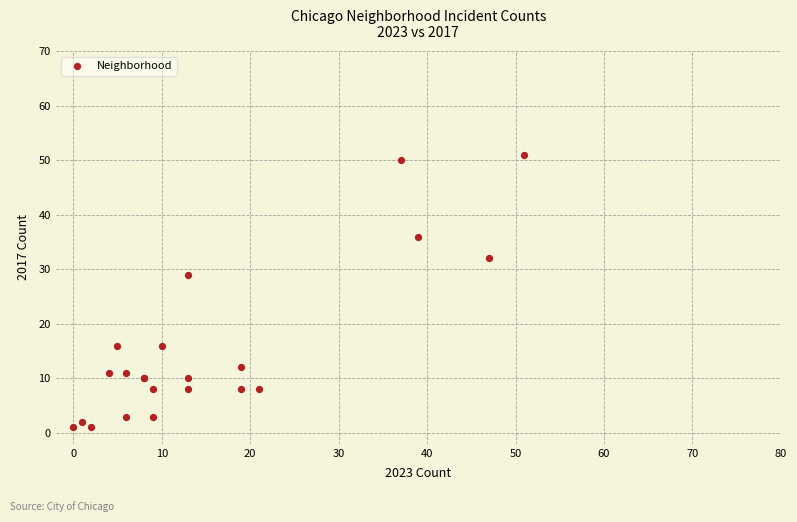

What Y value in the scatter plot is closest to 26?

29